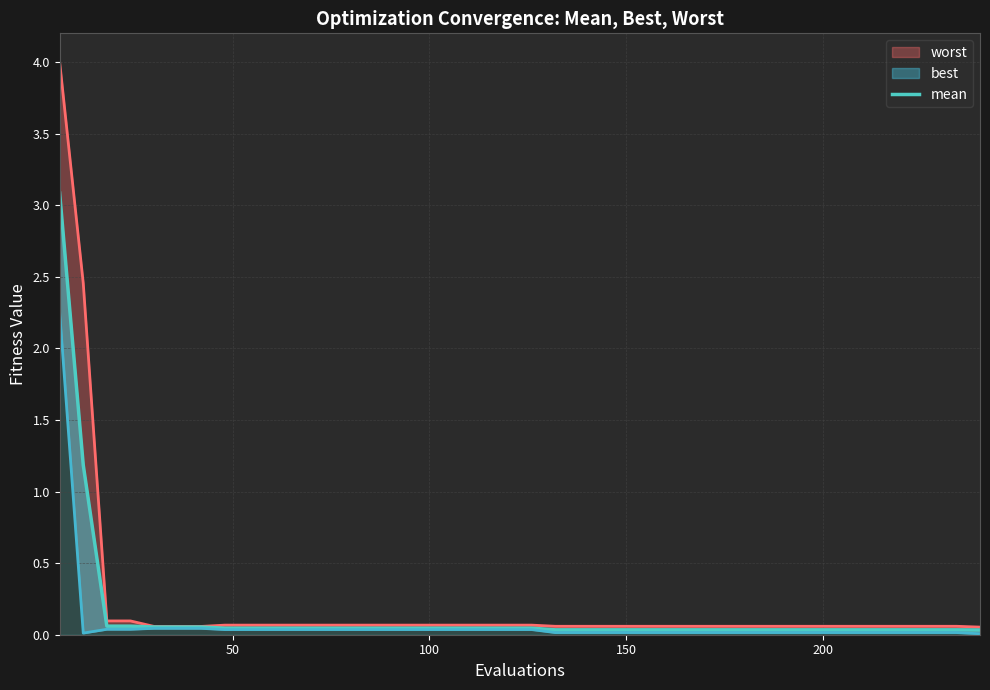

How many lines are shown in the chart?

1